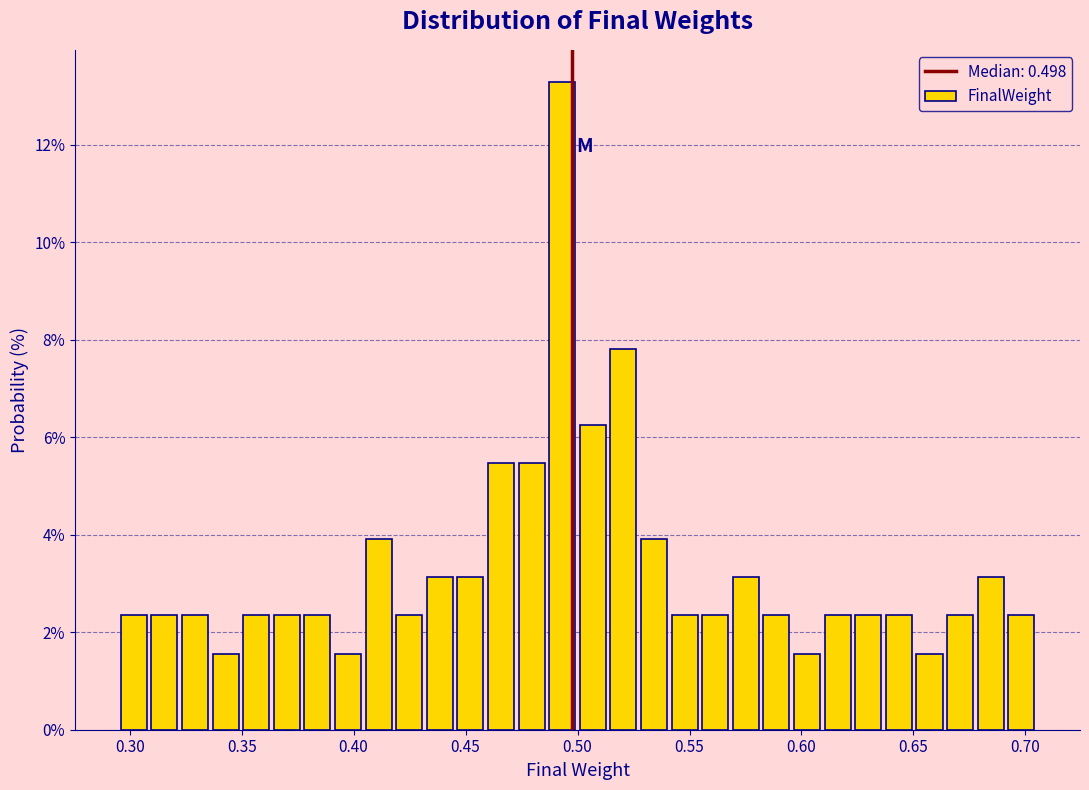

Around what value on the x-axis is the tallest bar? Give the approximate position of its centre, as read against the axis.

0.495